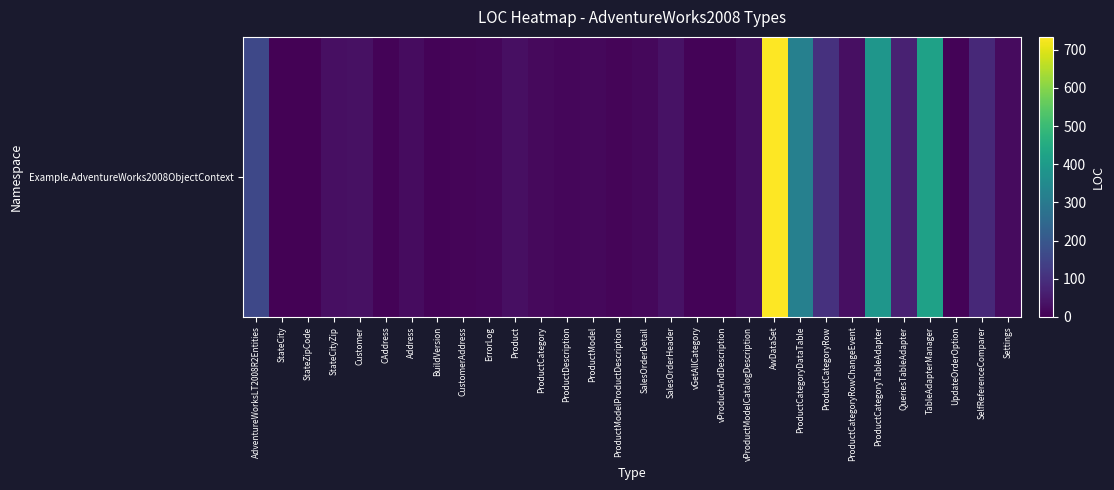

What is the approximate value at SelfReferenceComparer?

85